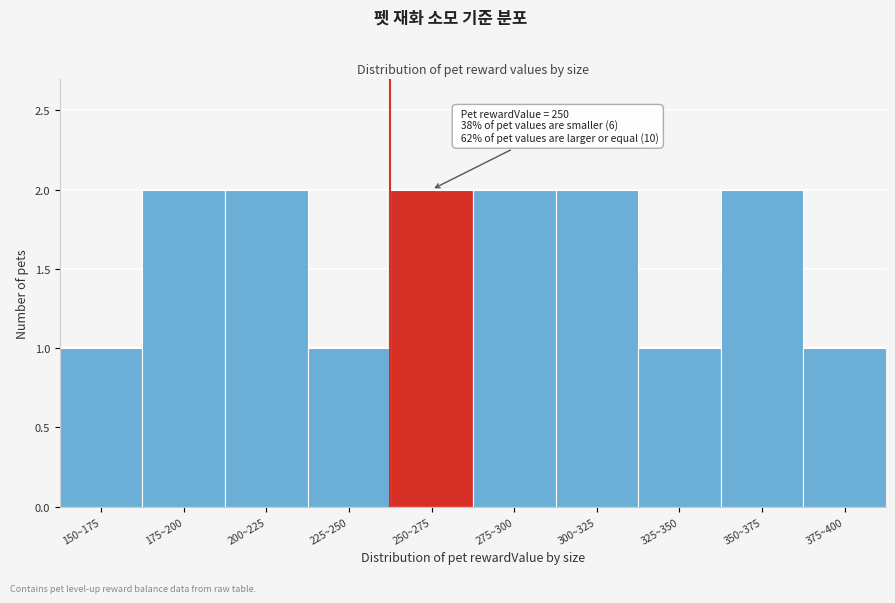

Reading right to left, extract all data points from this chart.

1	2	1	2	2	2	1	2	2	1